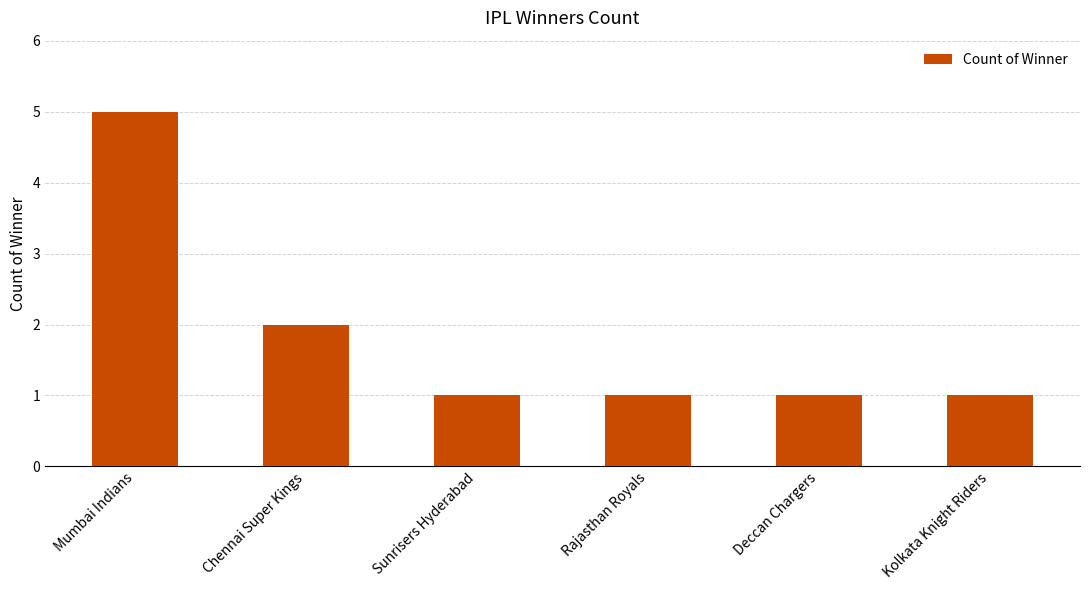

What position from the right is Kolkata Knight Riders?

1